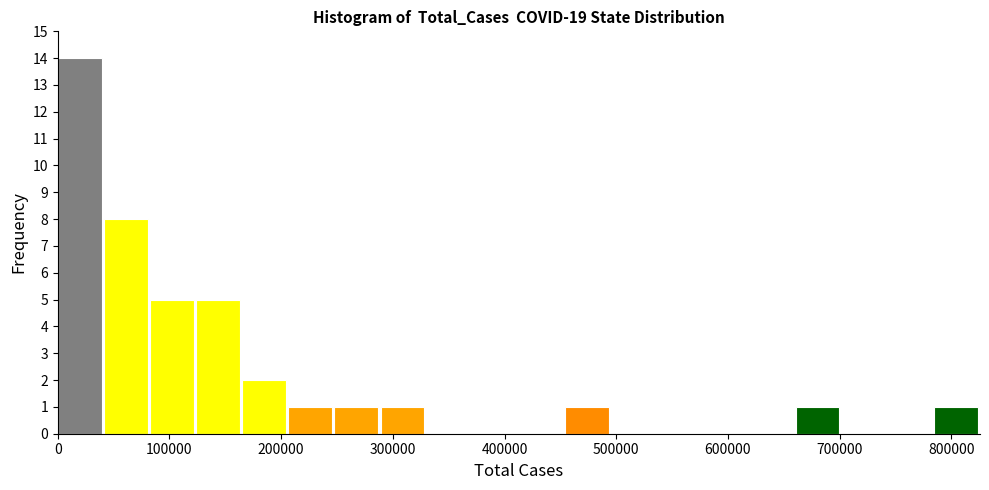

Which range on the x-axis has the tallest bar?

0 to 40000